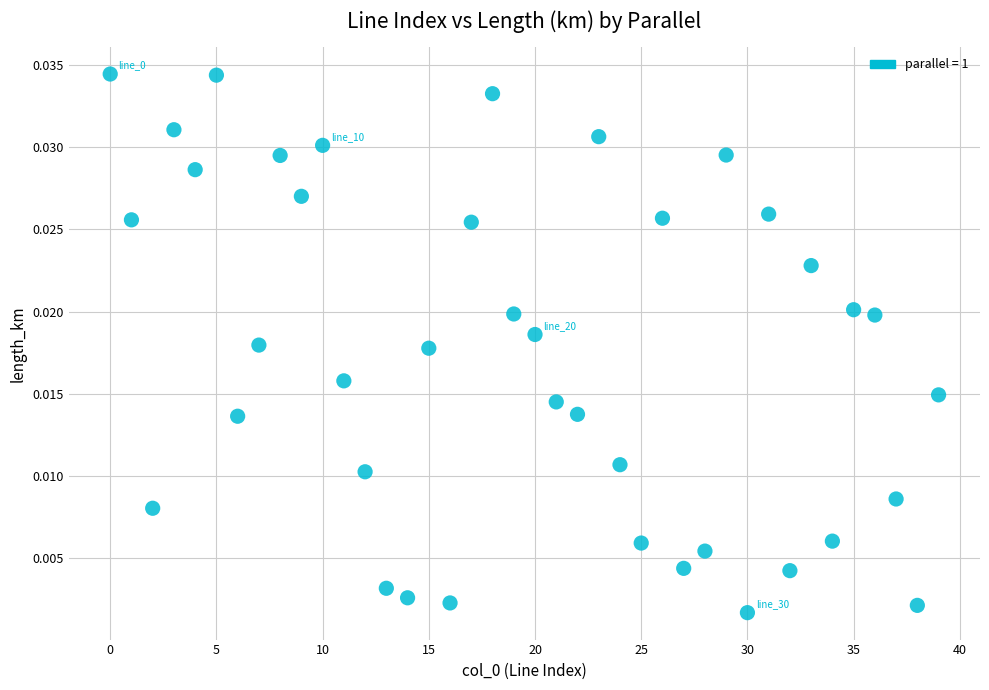

How many points are shown in the scatter plot?

40